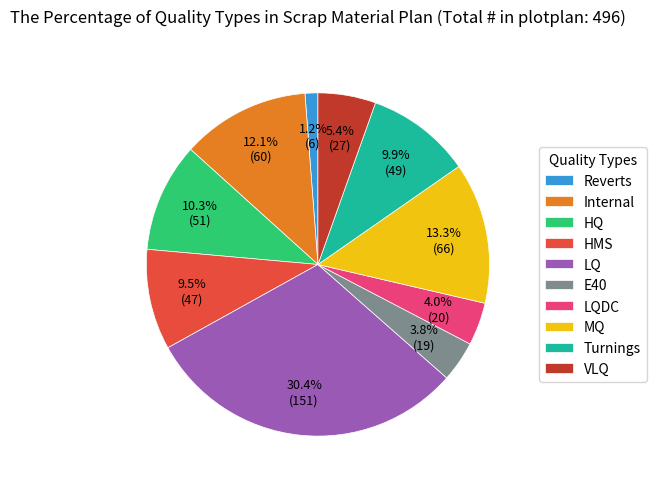

To the nearest percent, what is the difference between the Internal and HMS slice percentages?

3%